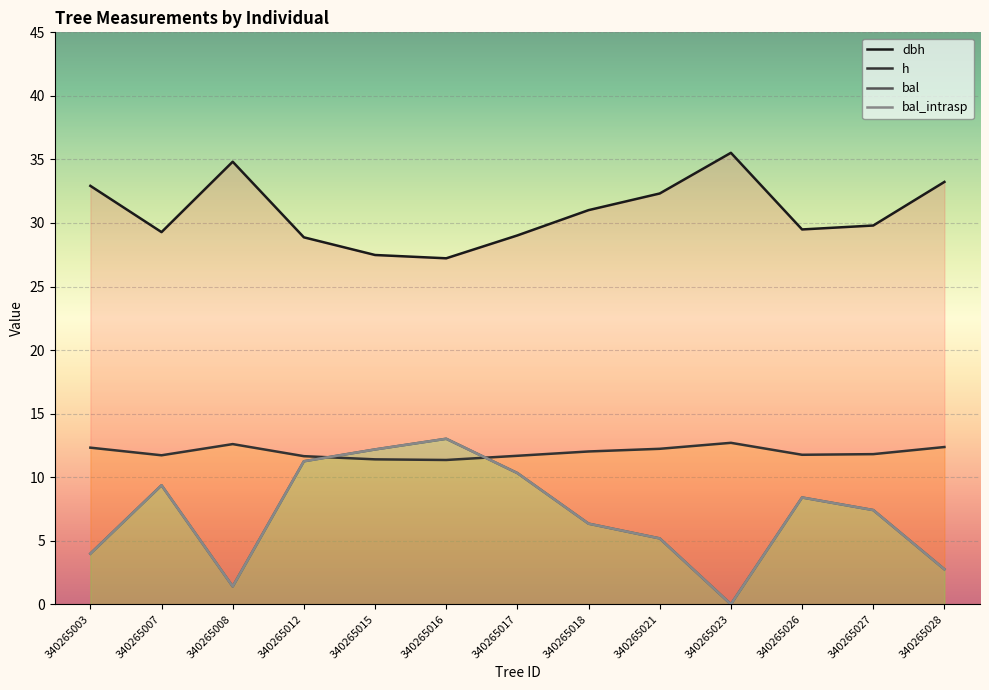

True or false: bal_intrasp has more than 2 points higher than both neighbors.

True